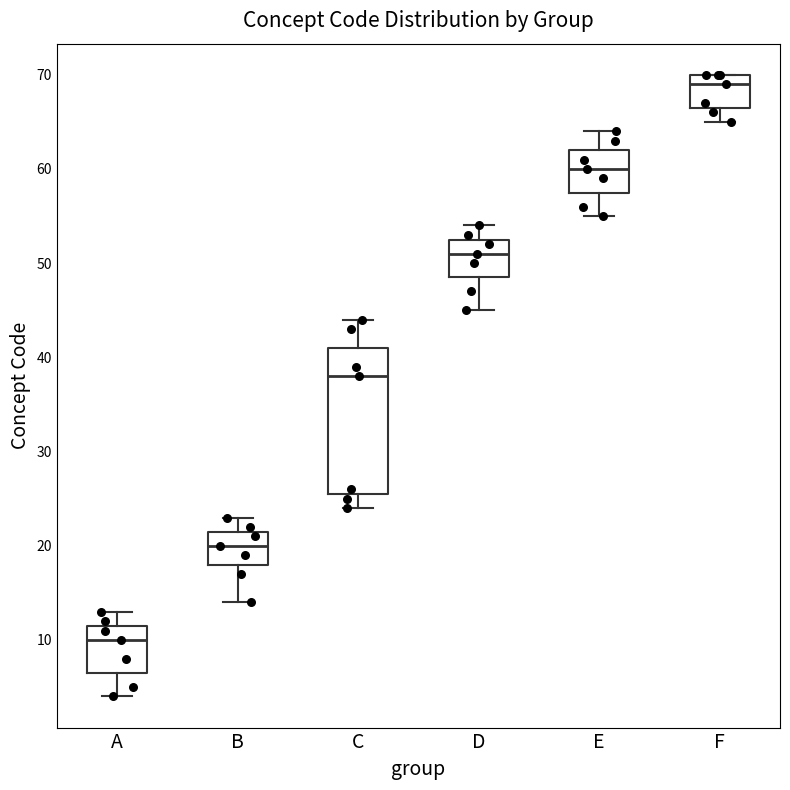

Where does the lower whisker of the box for F end on the y-axis? The values are not printed on the chart, so give them approximately, as read against the axis.

65